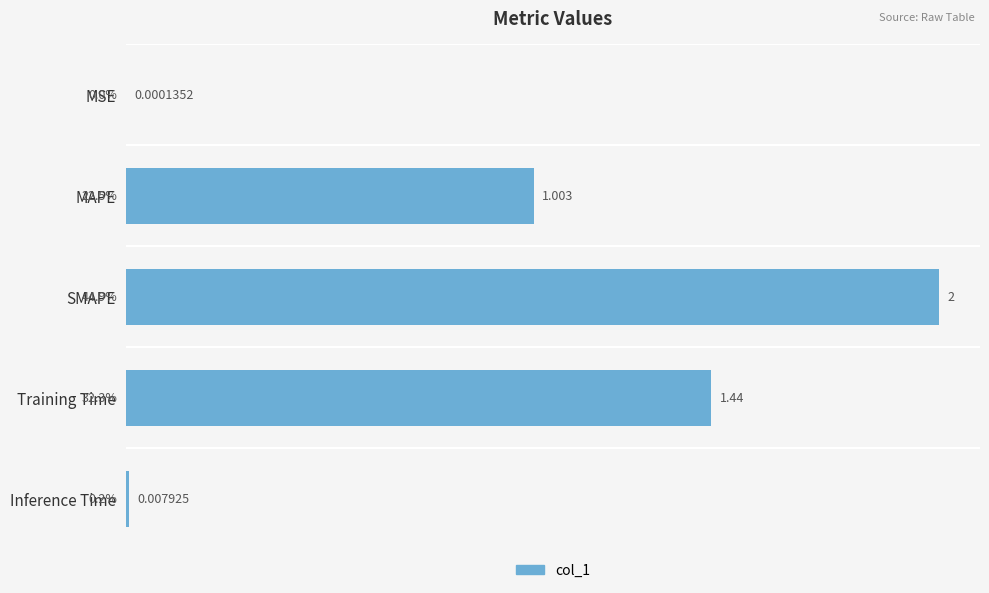

Between Inference Time and SMAPE, which is larger?

SMAPE